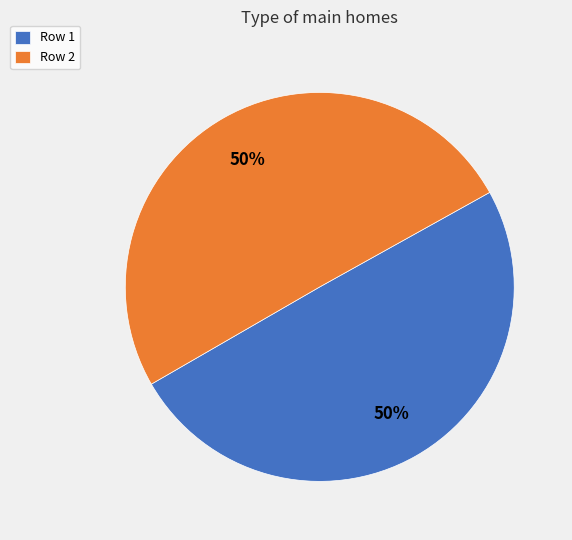

Combined, do Row 2 and Row 1 account for over 50%?

Yes